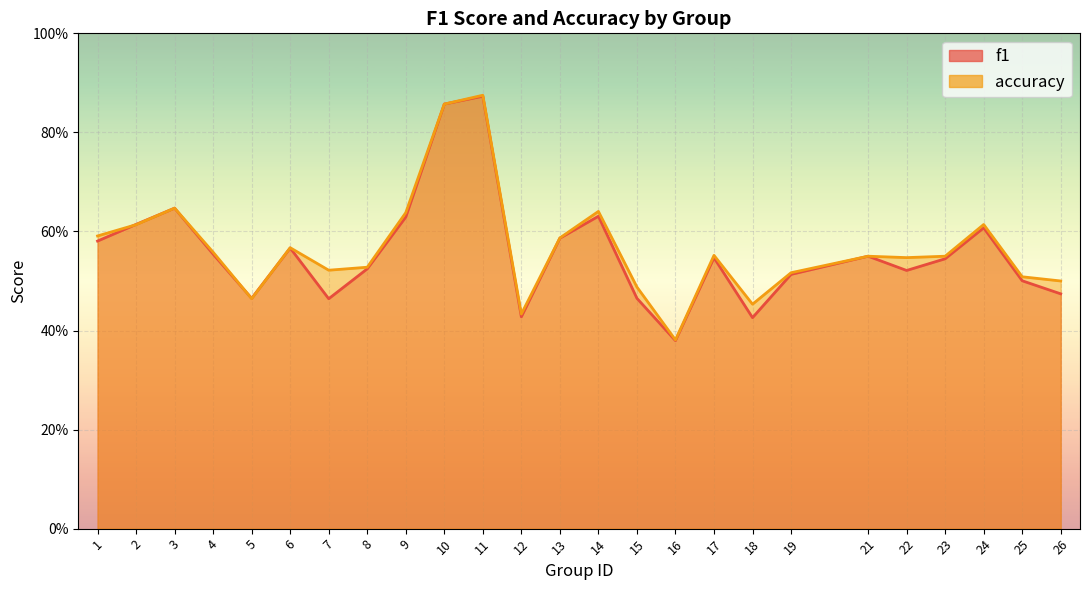

Where is accuracy nearest to the value 0?

16